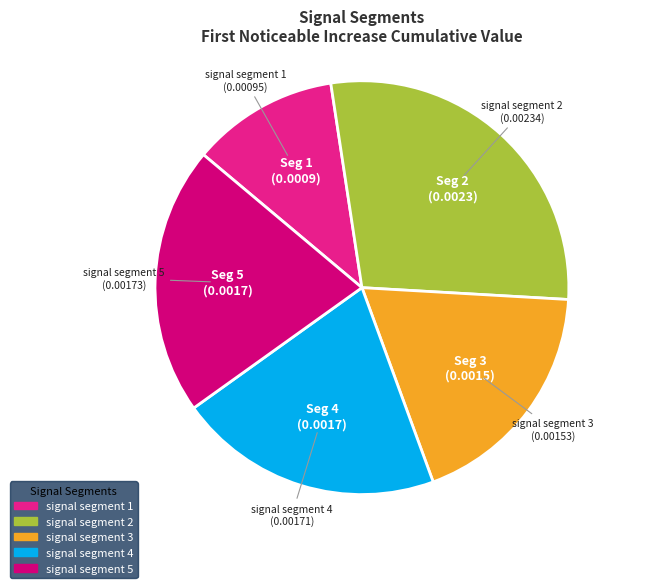

Which slice is the largest?

signal segment 2